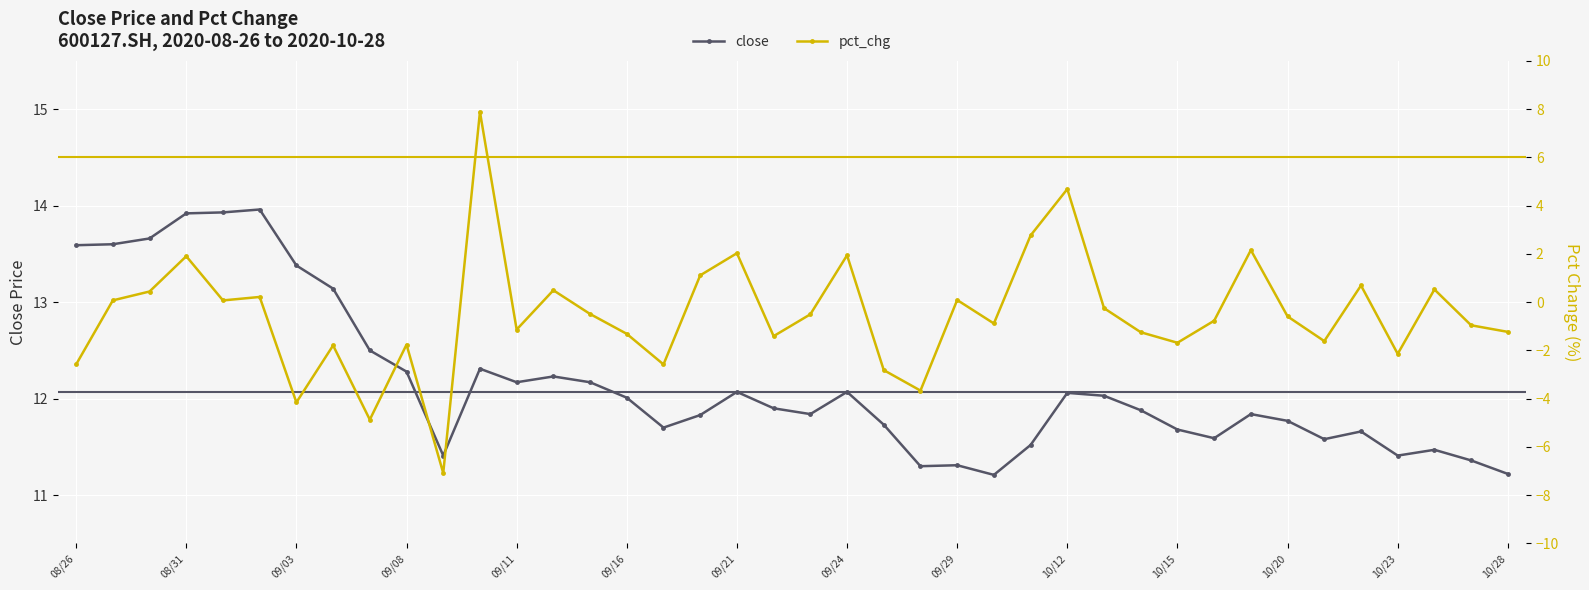

The value of close at 09/29 is 19.9. True or false?

False